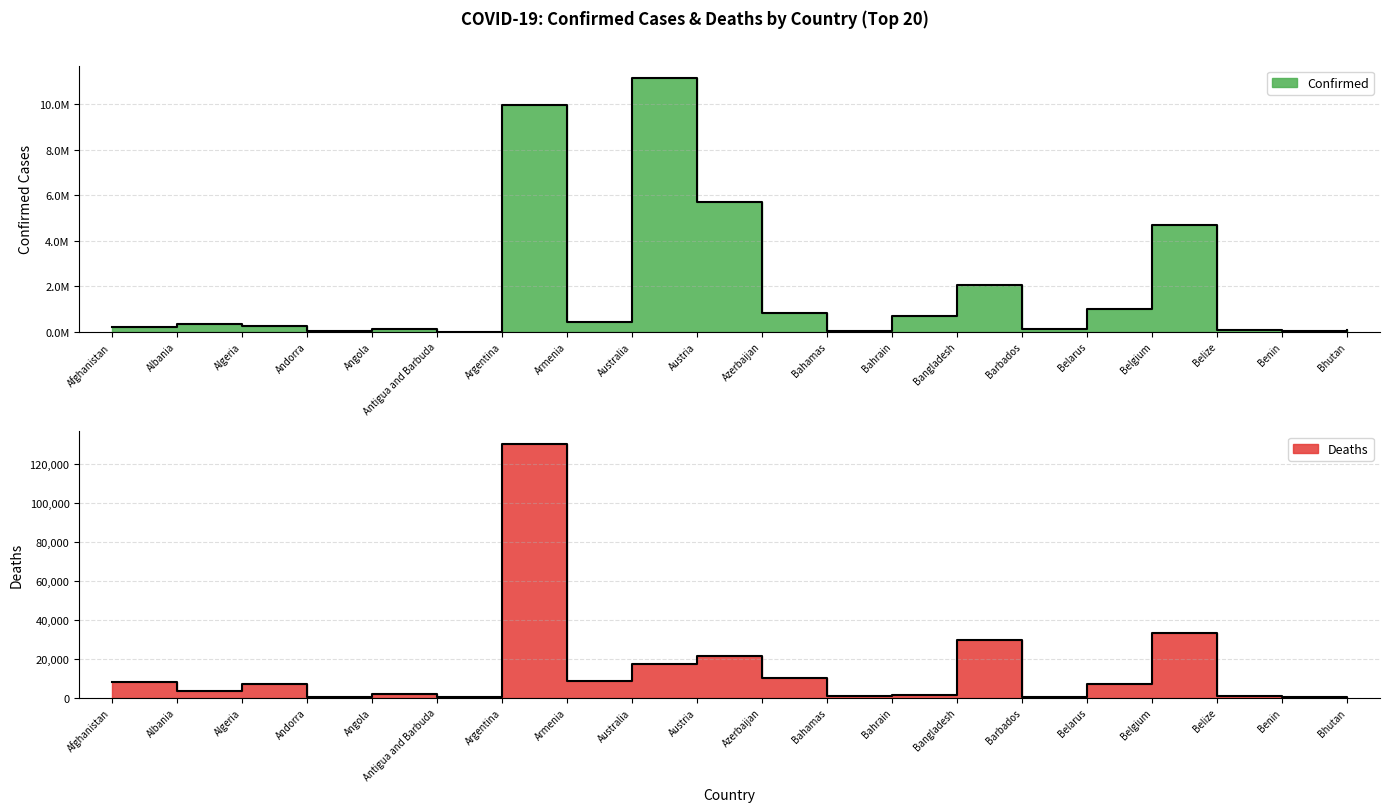

At which label does Confirmed reach its minimum?

Antigua and Barbuda